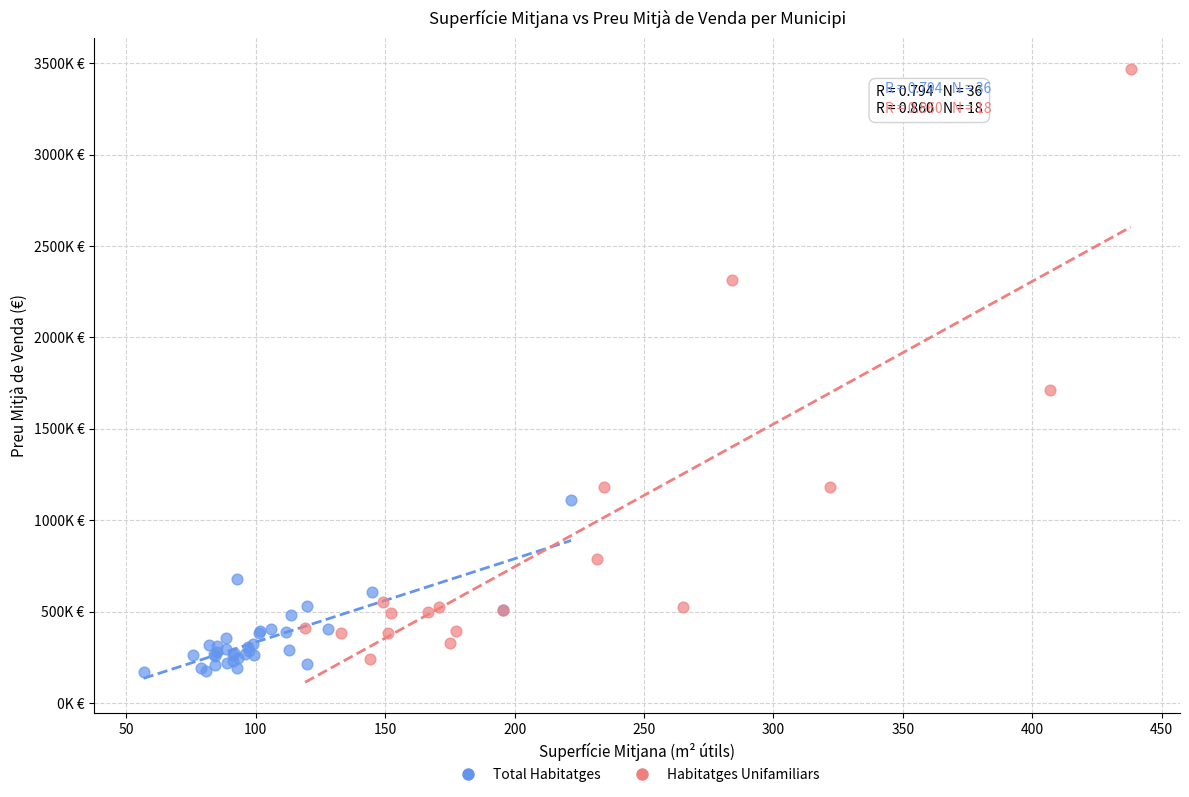

What are all the series names shown in the legend?

Total Habitatges, Habitatges Unifamiliars